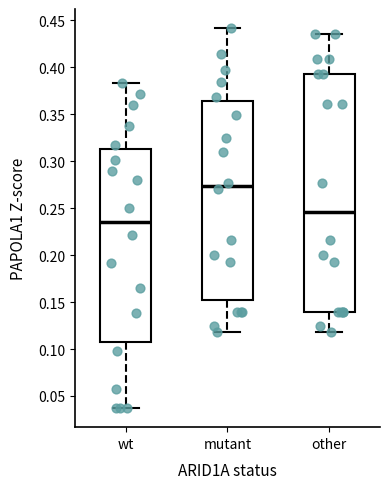

Reading left to right, transcribe this box plot: for each box, give where its median line is, the range the box spans, and where its two whiskers end, as read against the y-axis. The values are not printed on the chart, so give them approximately, as read against the axis.

wt: median 0.235, box 0.110 to 0.315, whiskers 0.035 to 0.385
mutant: median 0.275, box 0.155 to 0.365, whiskers 0.120 to 0.440
other: median 0.245, box 0.140 to 0.395, whiskers 0.120 to 0.435